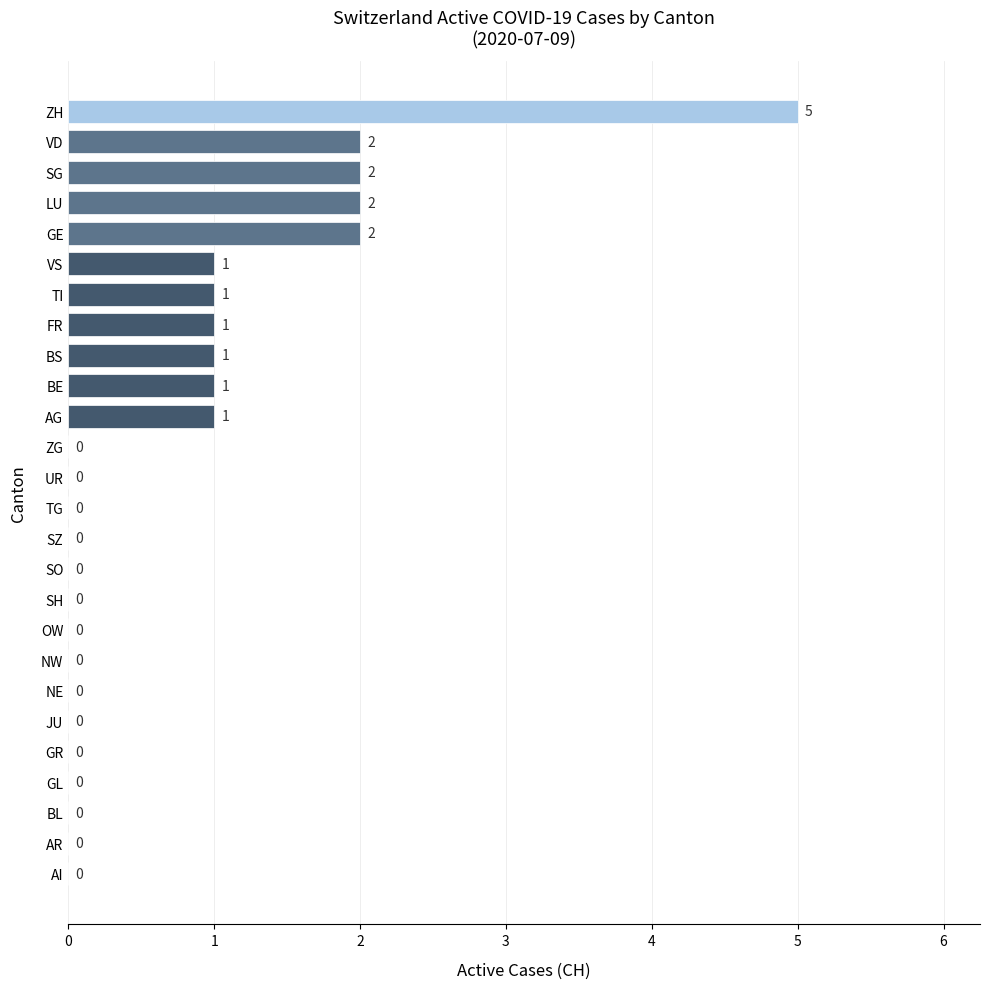

What is the change in value from GR to TI?

+1